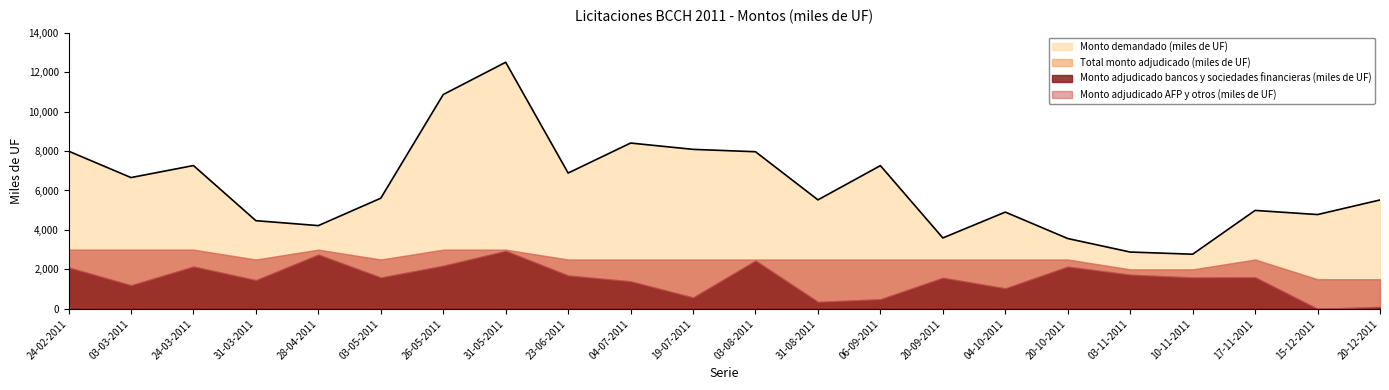

What is the label of the 17th point from the right?

03-05-2011